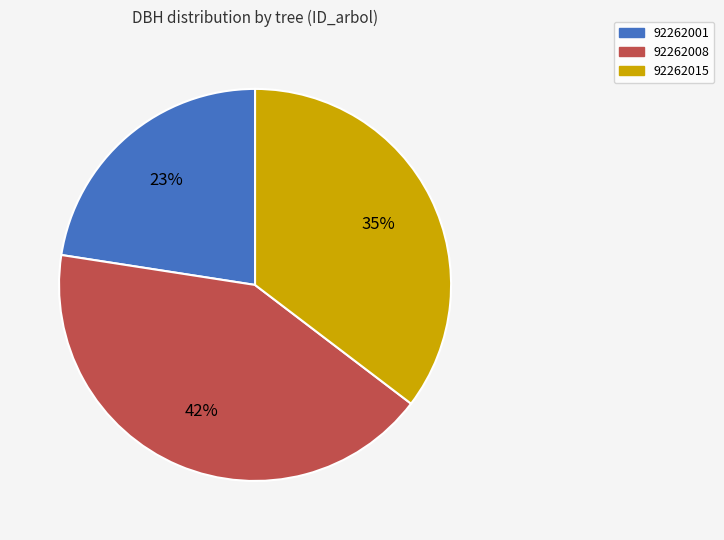

Do 92262001 and 92262015 together represent more than half of the pie?

Yes